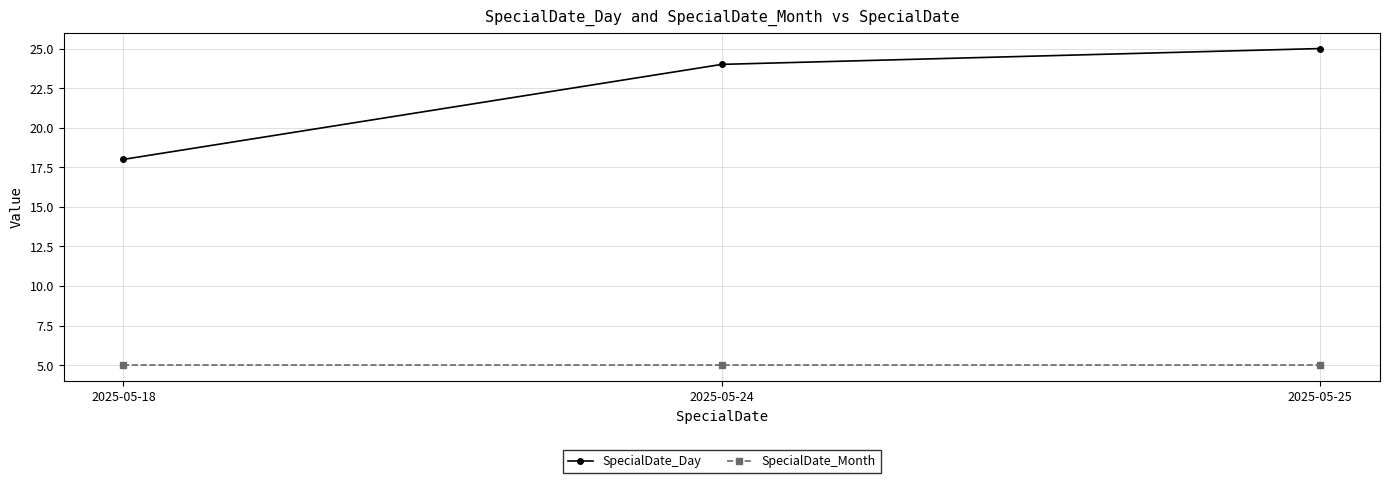

What is the average value of the SpecialDate_Month series?

5